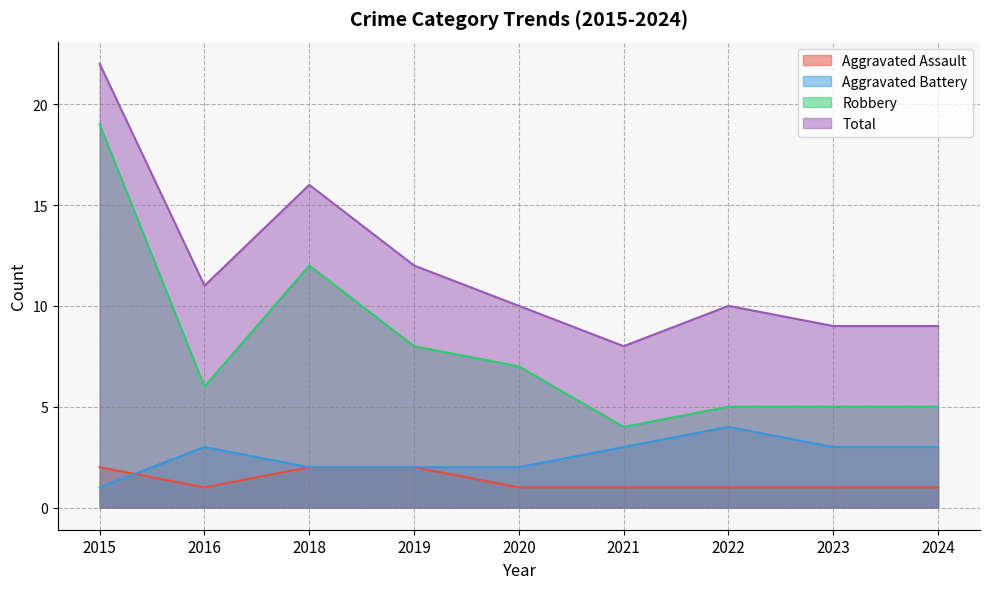

Which series has the largest total across all categories?

Total